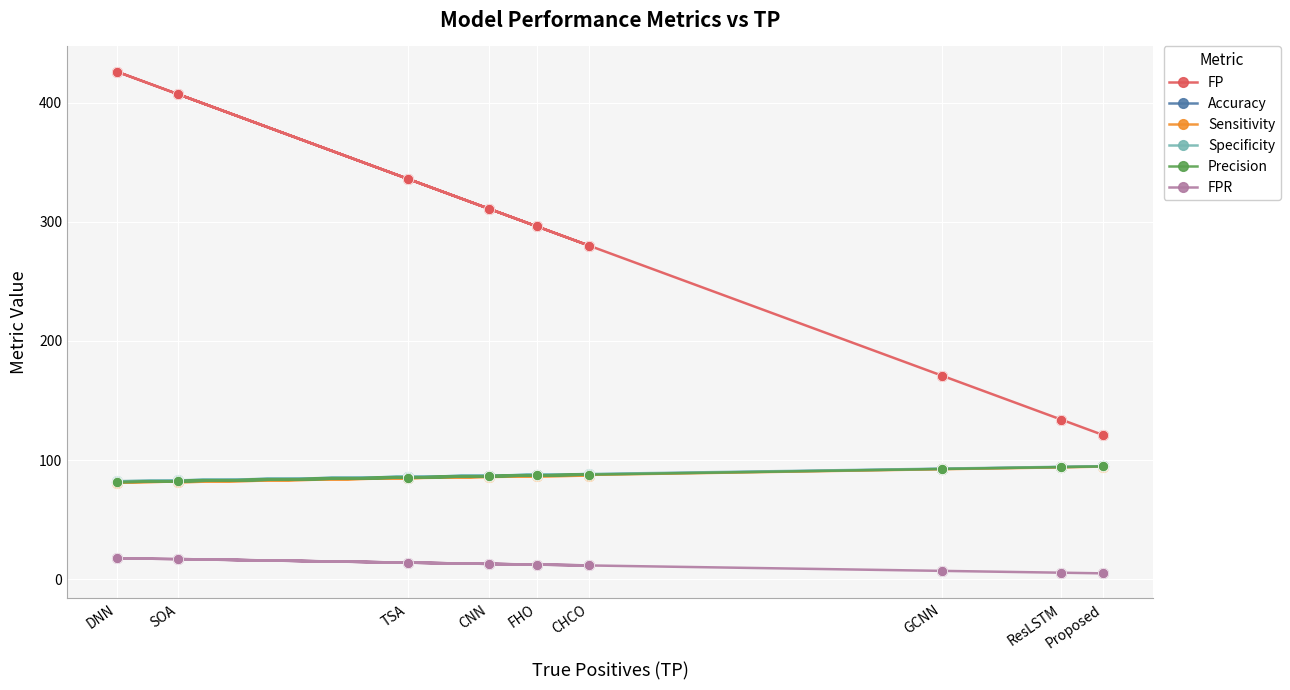

Which series contains the highest Y value?

FP